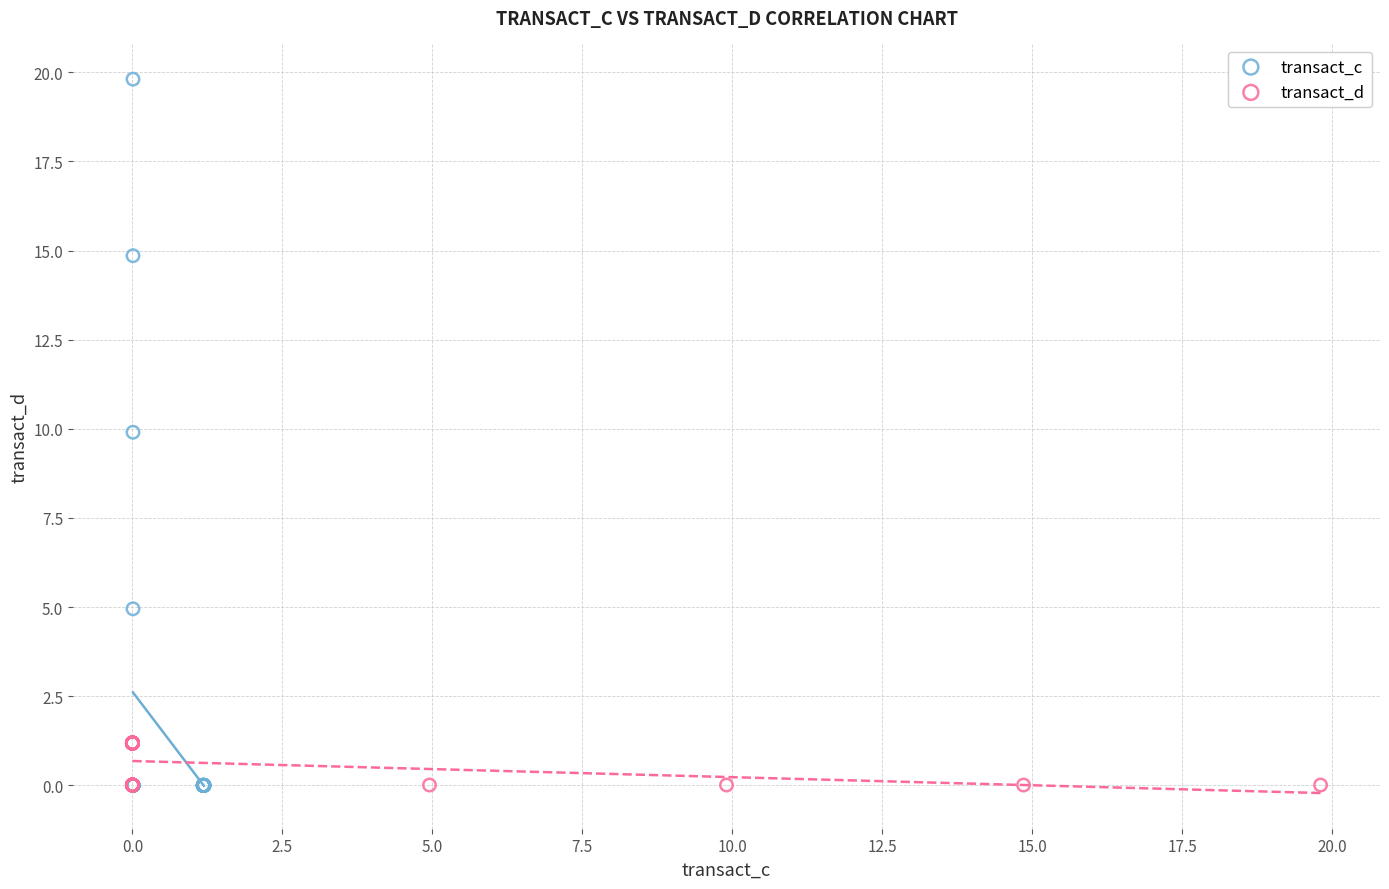

Which series has the widest spread of Y values?

transact_c